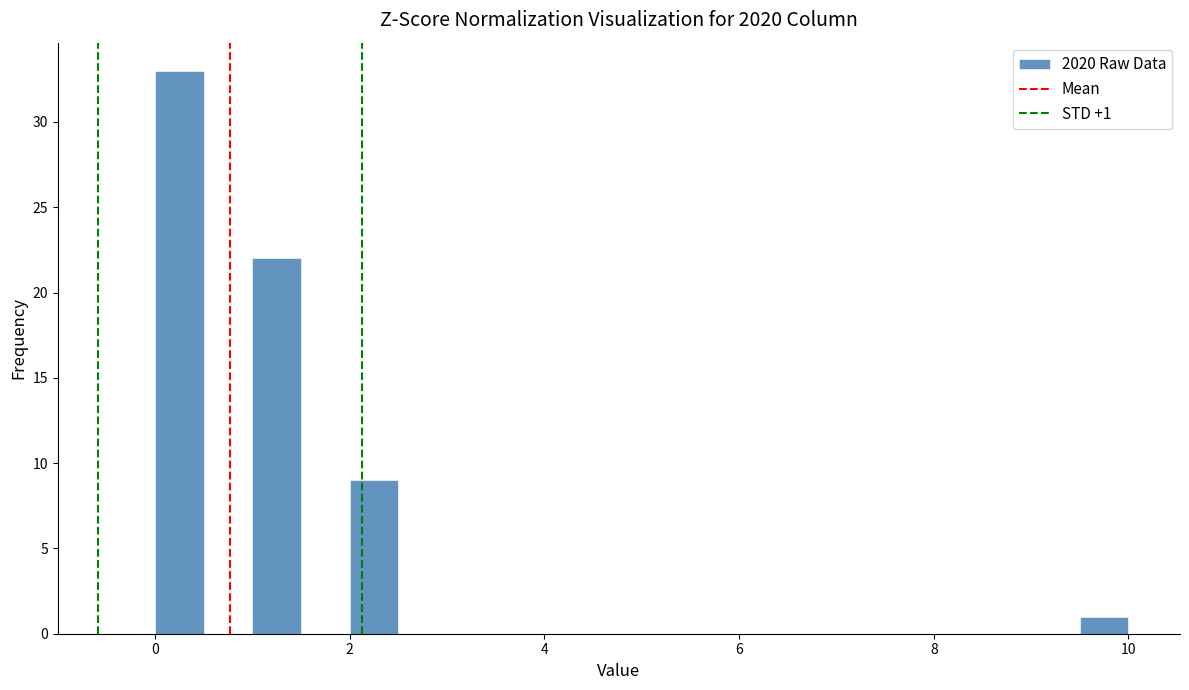

Around what value on the x-axis is the tallest bar? Give the approximate position of its centre, as read against the axis.

0.2